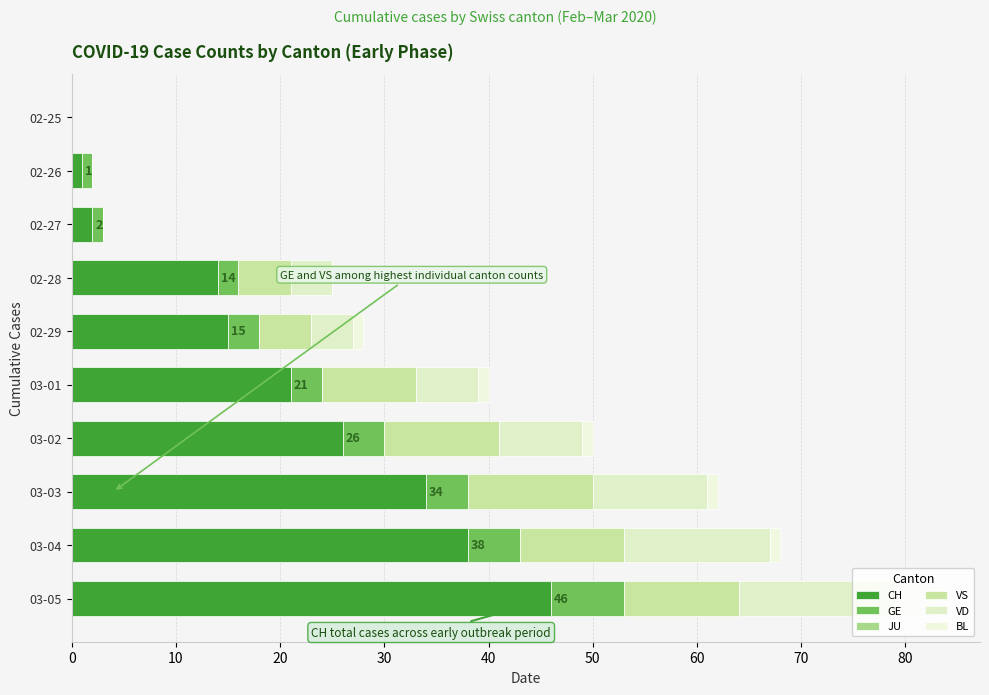

How many data points does each series have?

10